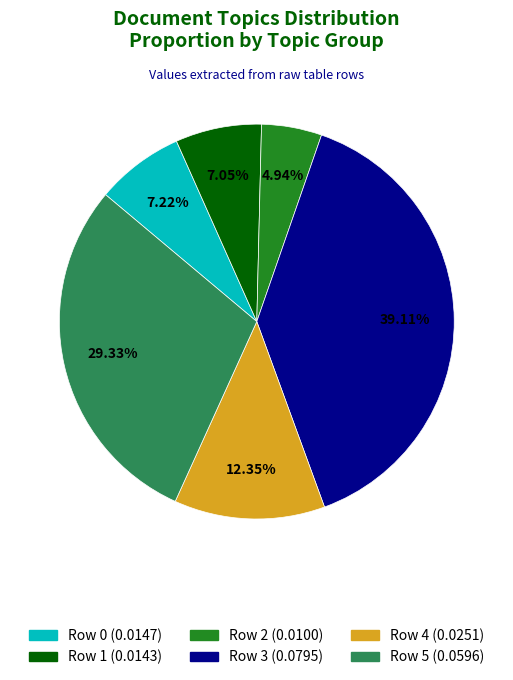

Count the number of slices in the pie.

6